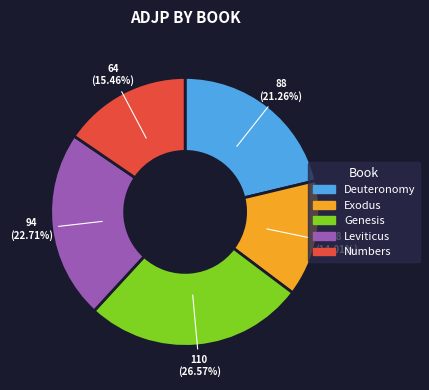

True or false: Leviticus accounts for 15% of the total.

False